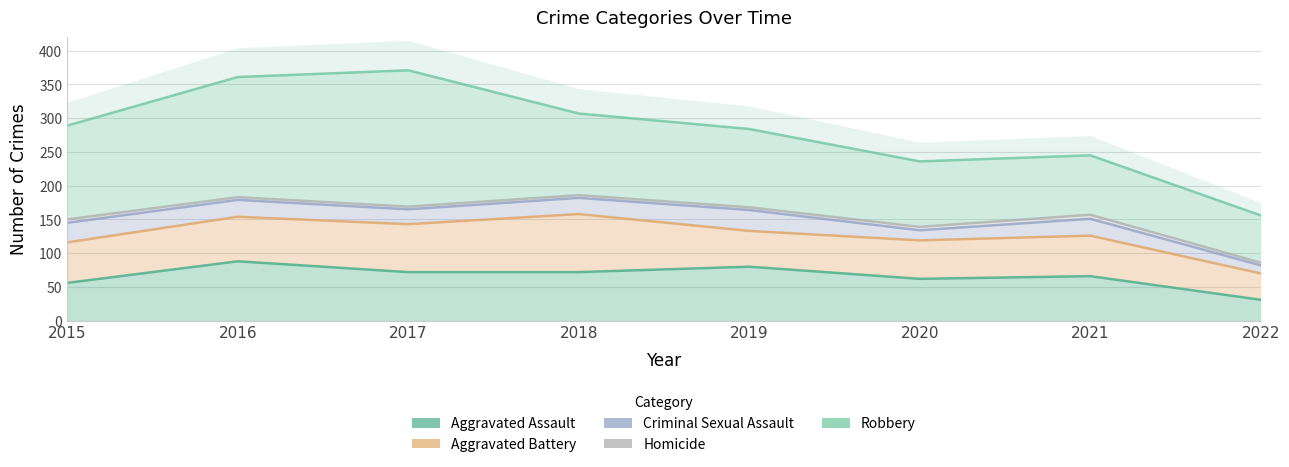

True or false: Aggravated Assault and Homicide cross at least once.

False